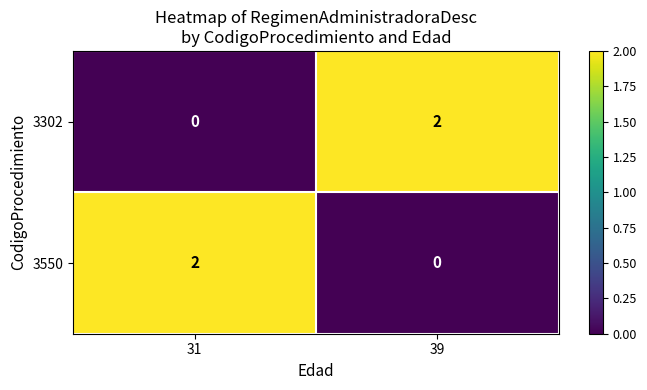

Reading left to right, extract all data points from this chart.

3302: 31=0	39=2
3550: 31=2	39=0